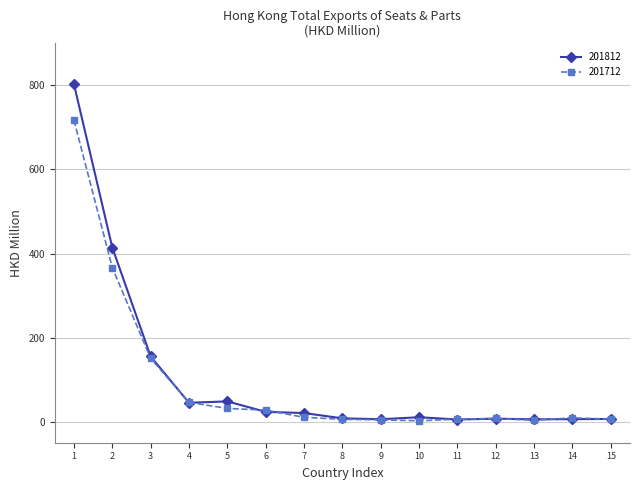

Where is 201712 nearest to the value 359?

2